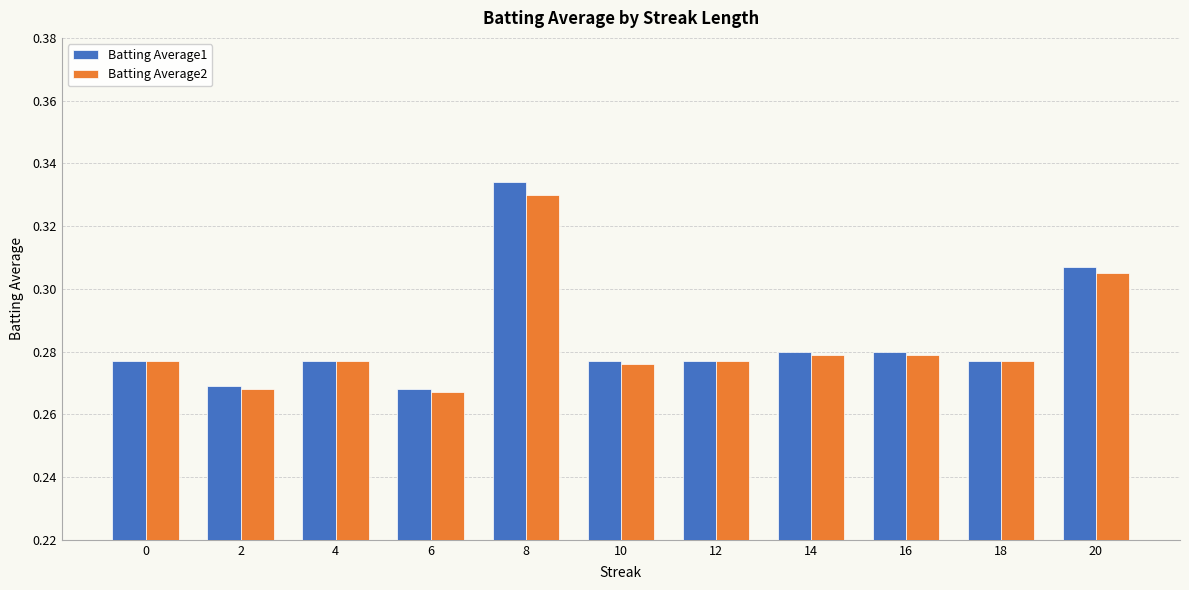

The Batting Average2 series shows 0.5 at 20. True or false?

False